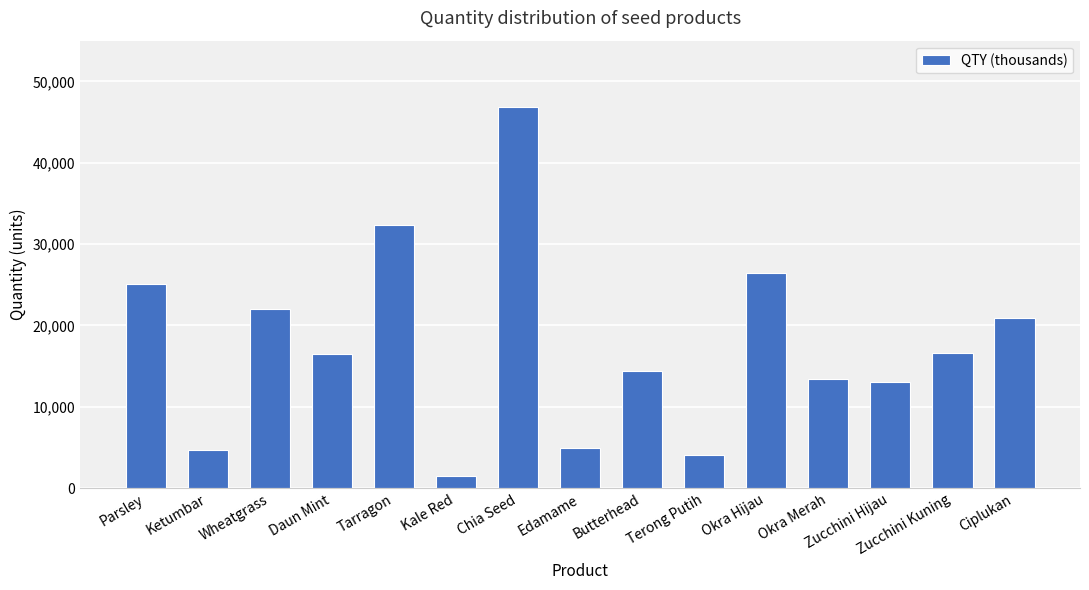

What is the maximum value shown in the chart?

46807